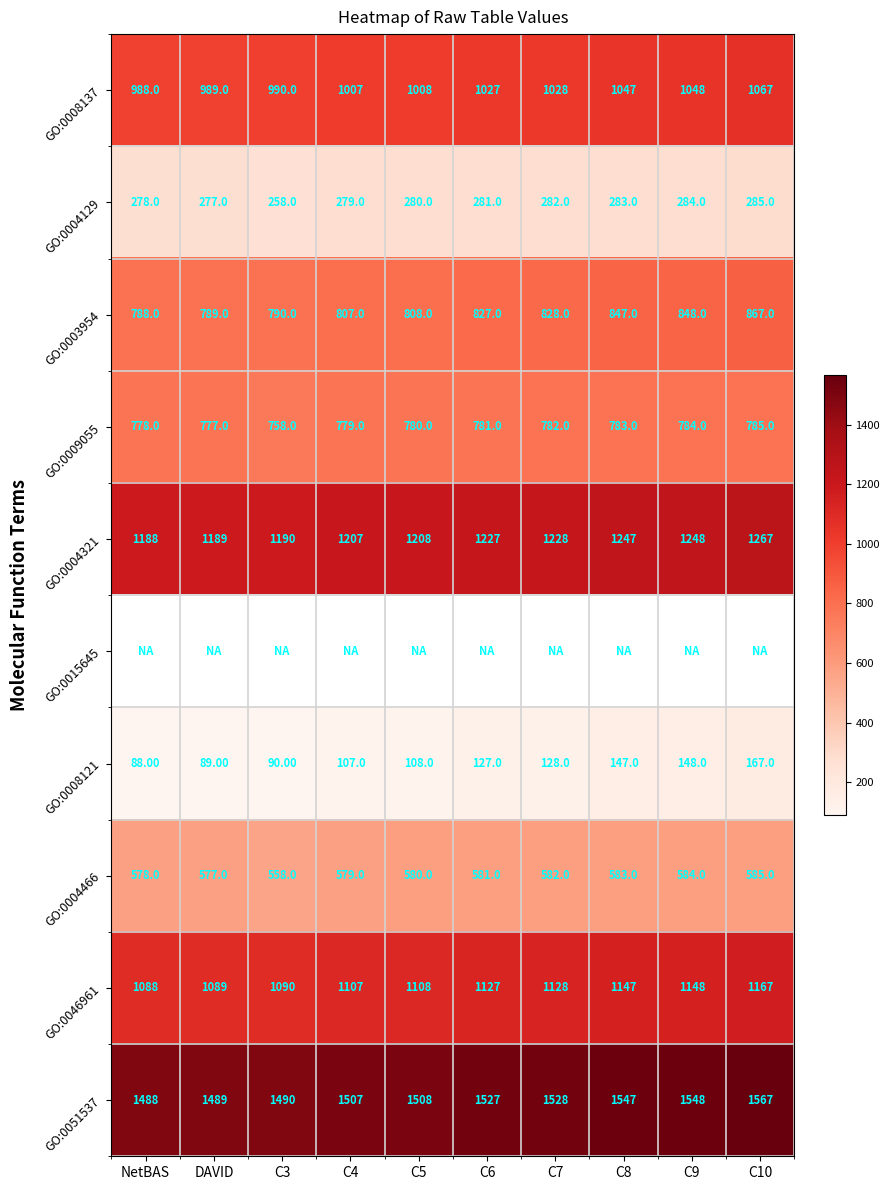

List the labels in order of GO:0004129 value, largest first.

C10, C9, C8, C7, C6, C5, C4, NetBAS, DAVID, C3